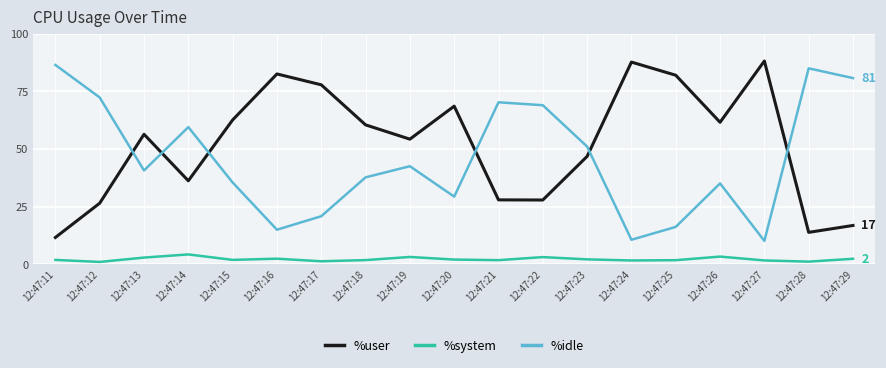

True or false: %idle has more than 1 points higher than both neighbors.

True